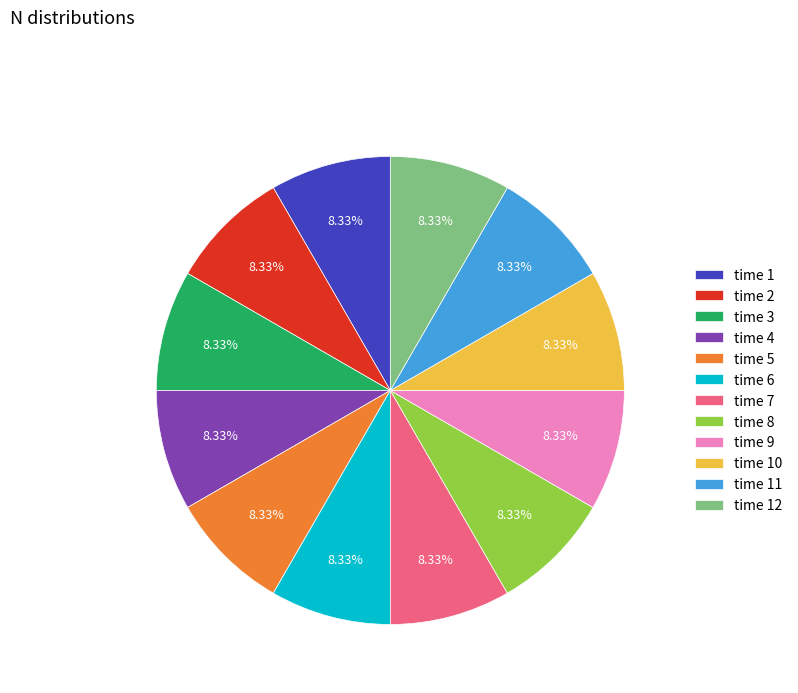

Is there any slice that represents more than half of the pie?

No